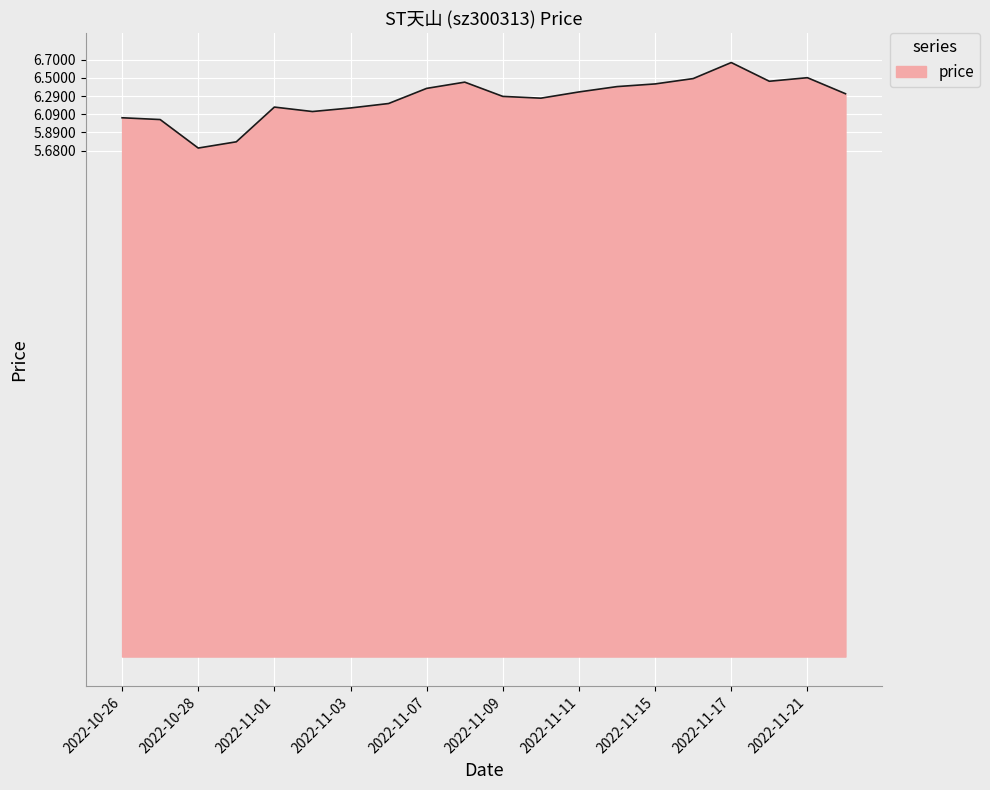

What is the greatest value displayed?

6.7